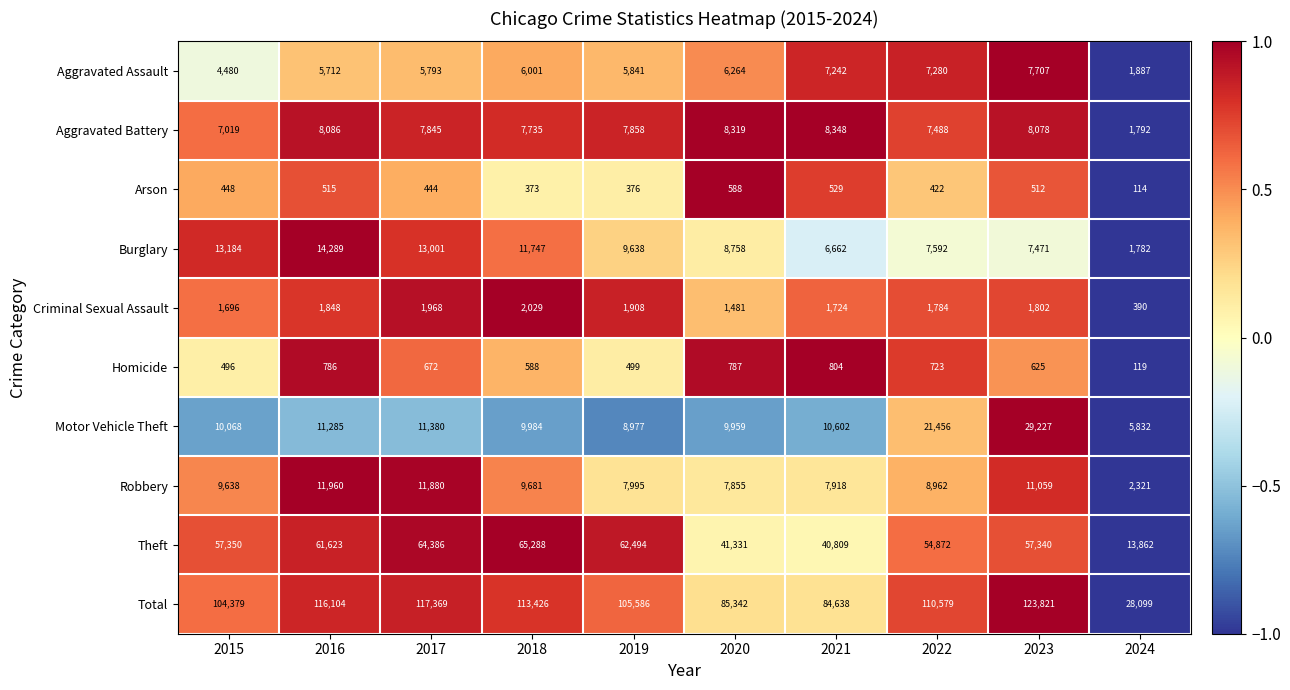

Is it true that Homicide equals 119 at 2024?

True